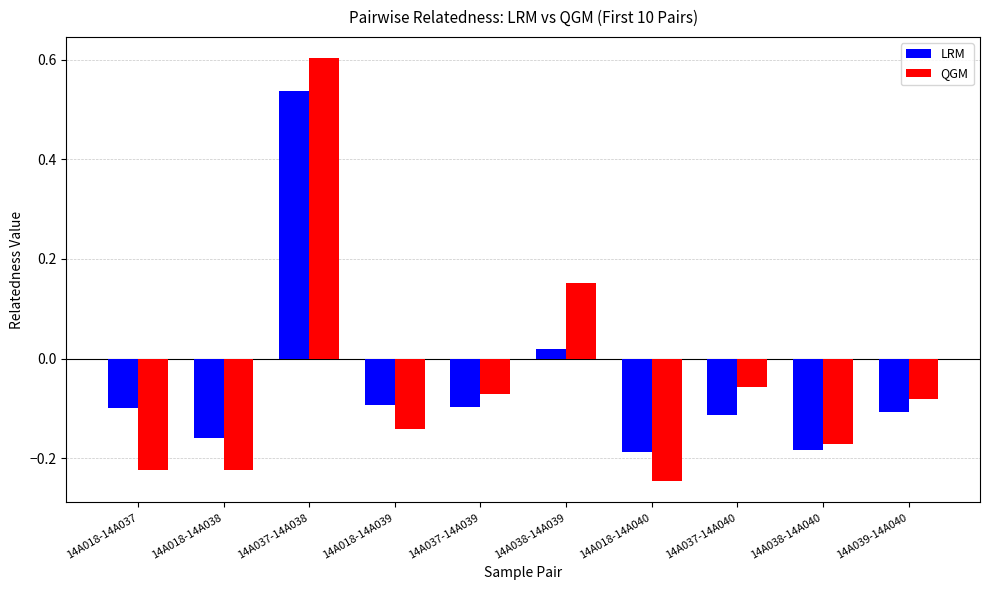

Which series changed the most between 14A018-14A039 and 14A037-14A039?

QGM